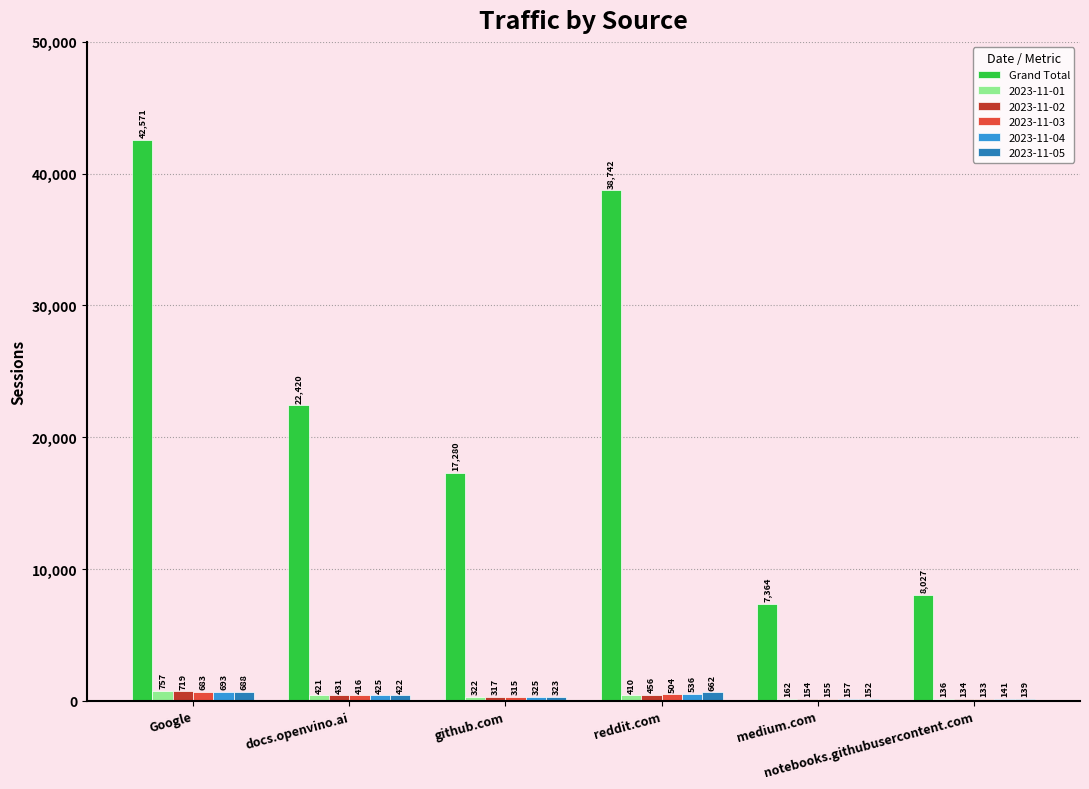

What is the sum of all 2023-11-01 values?

2208